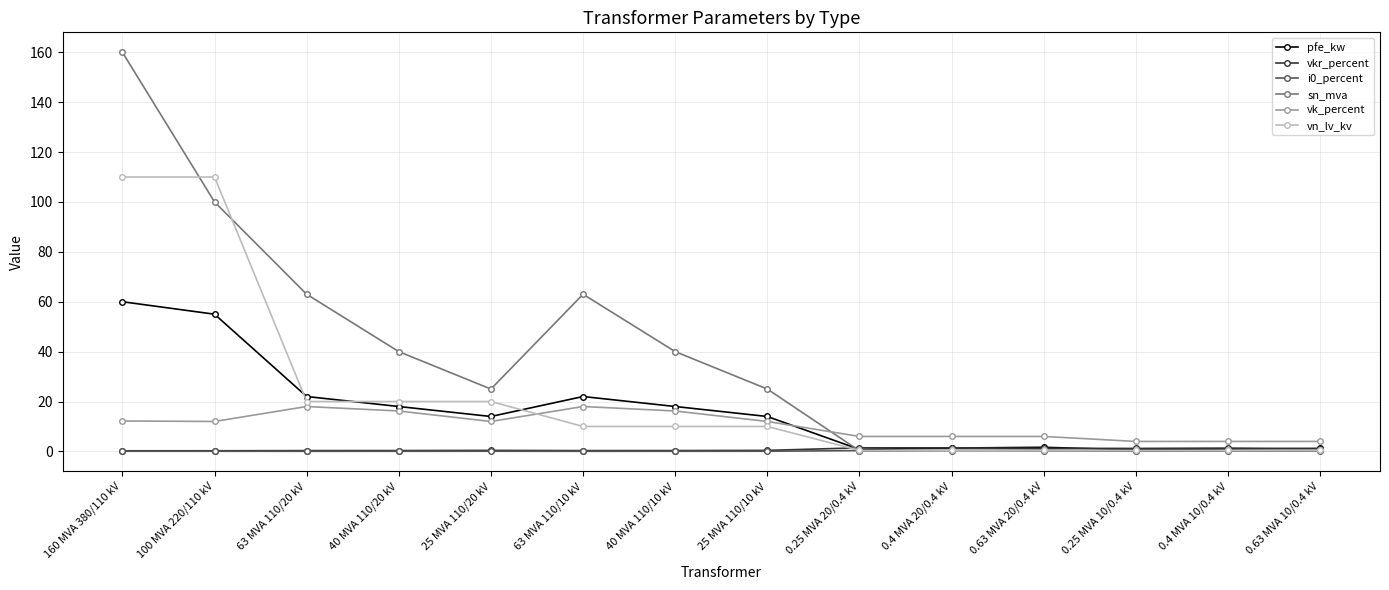

At which category does the chart reach its peak across all series?

160 MVA 380/110 kV